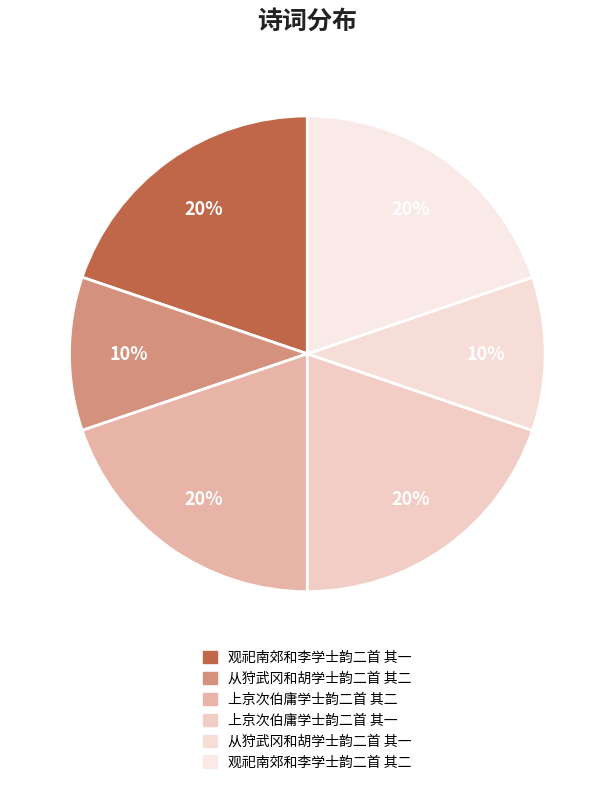

How many segments does this pie chart have?

6